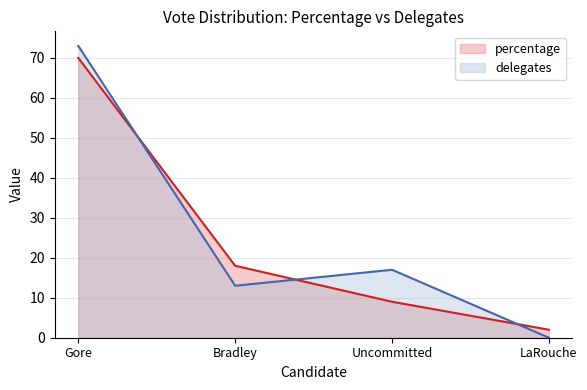

What is the sum of all delegates values?

103